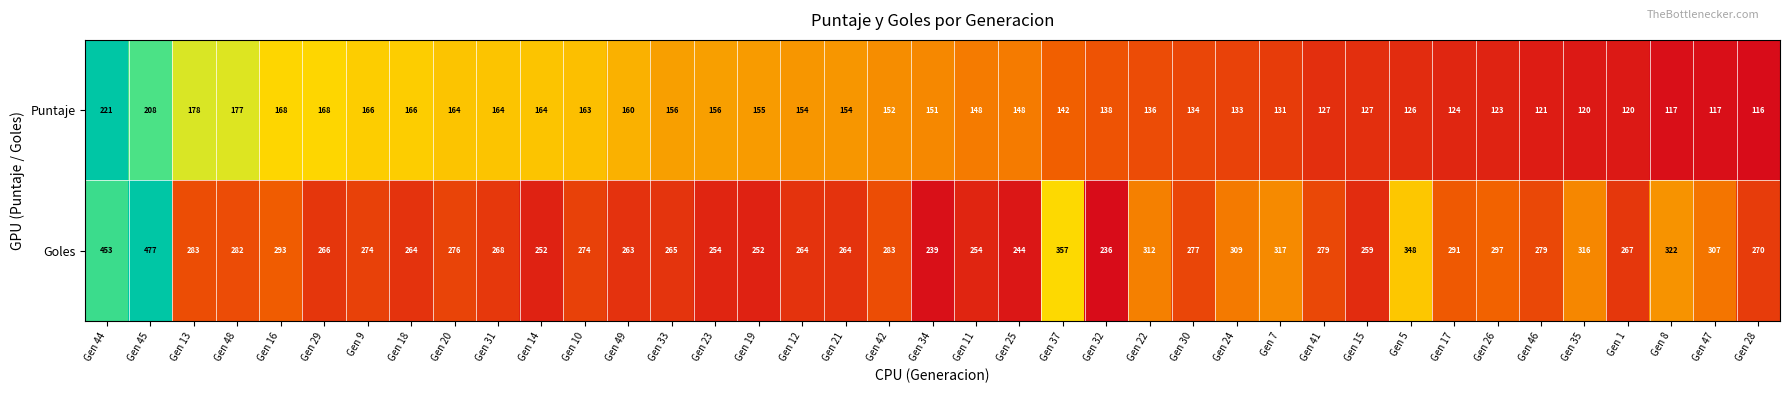

Which series has the largest range (max minus min)?

Goles